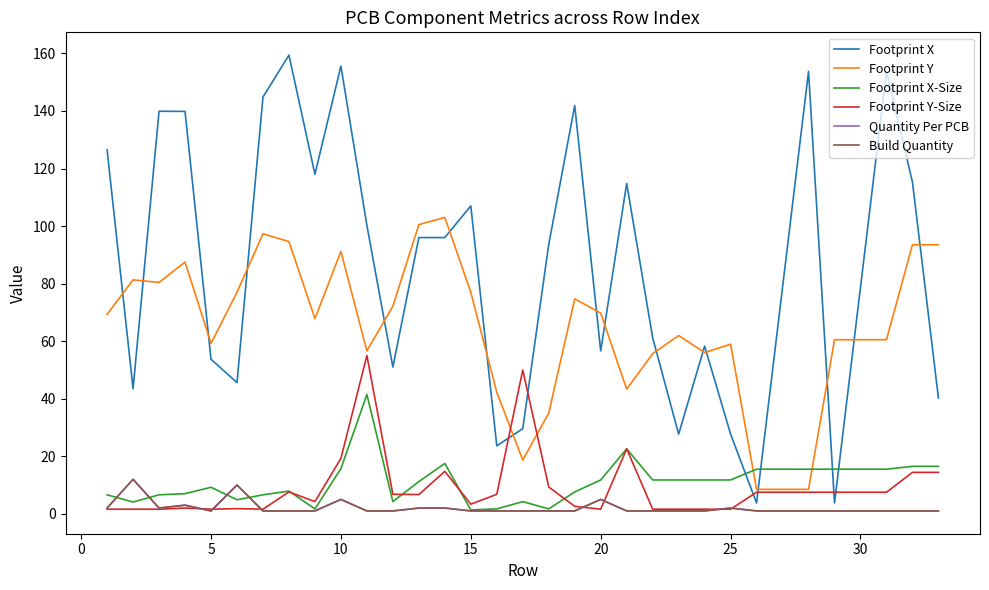

Which series has the largest total across all categories?

Footprint X